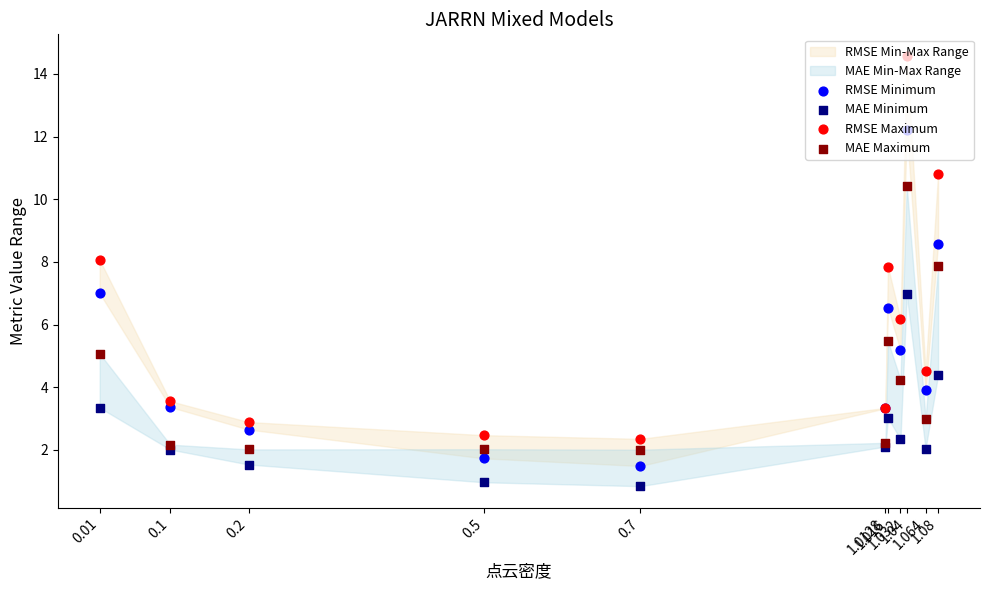

Which series has the widest spread of Y values?

RMSE Maximum